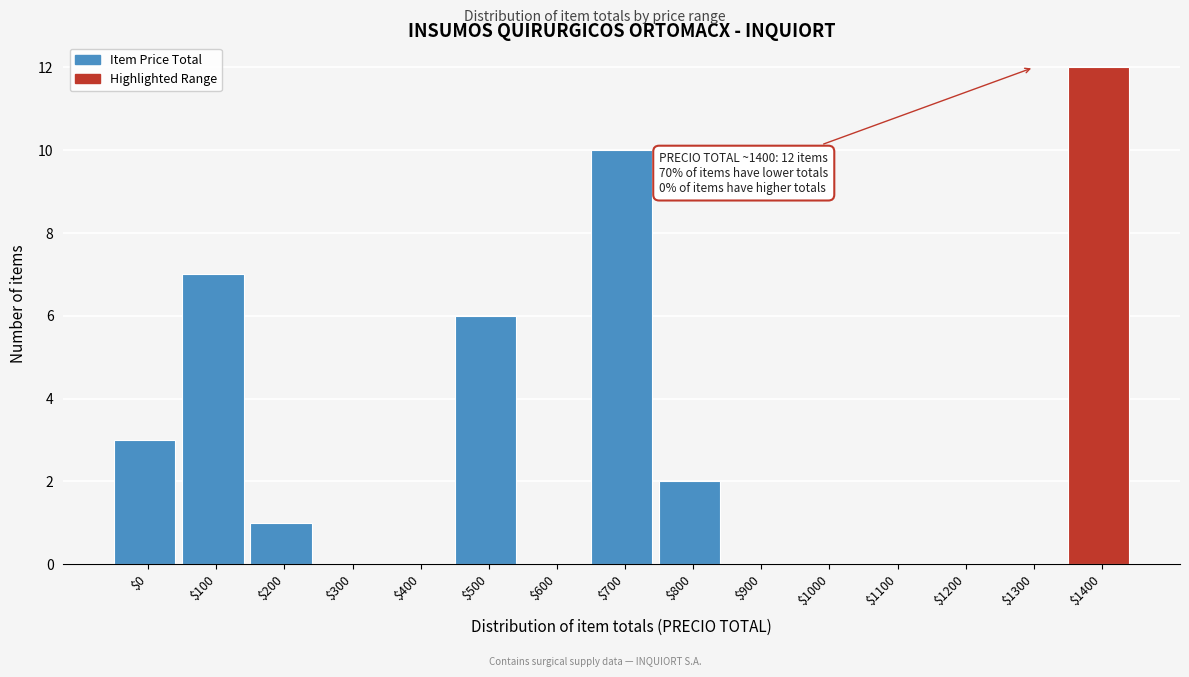

The chart shows a value of 5 at $900. True or false?

False